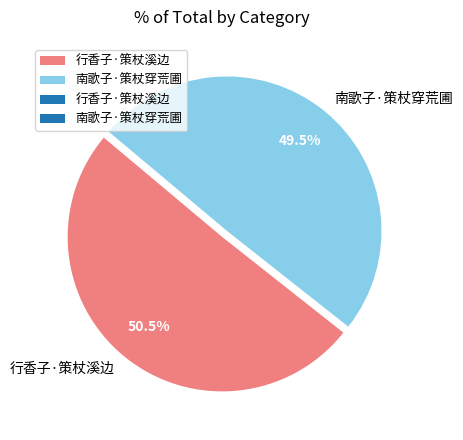

To the nearest percent, what is the difference between the 行香子·策杖溪边 and 南歌子·策杖穿荒圃 slice percentages?

1%